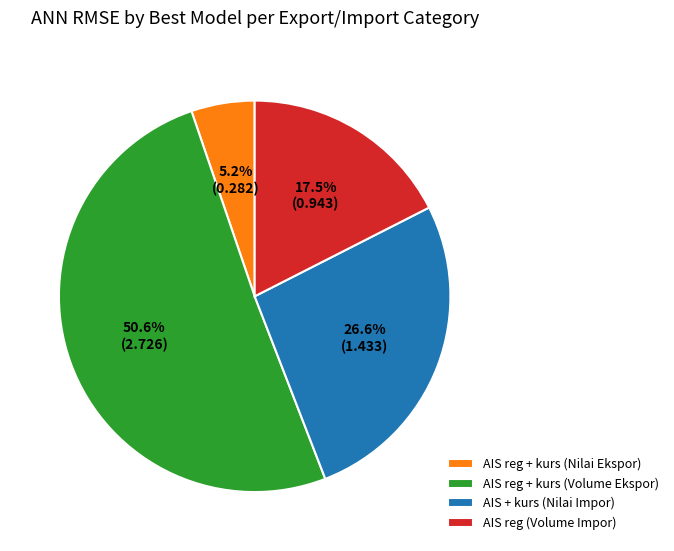

How many slices are in this pie chart?

4